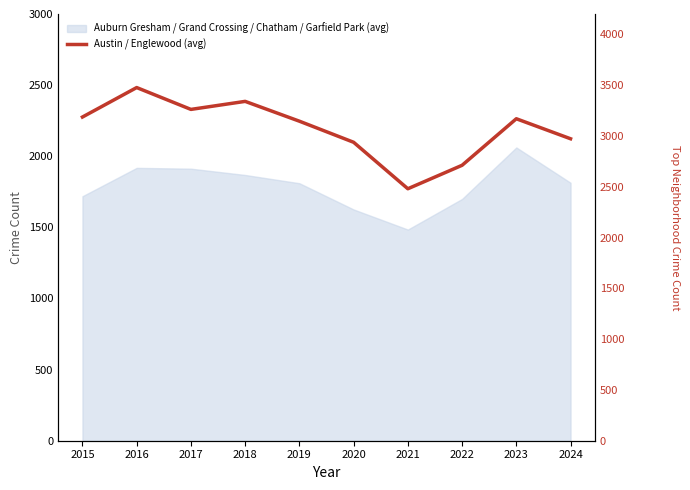

Is it true that the value at 2020 is 2937.5?

True